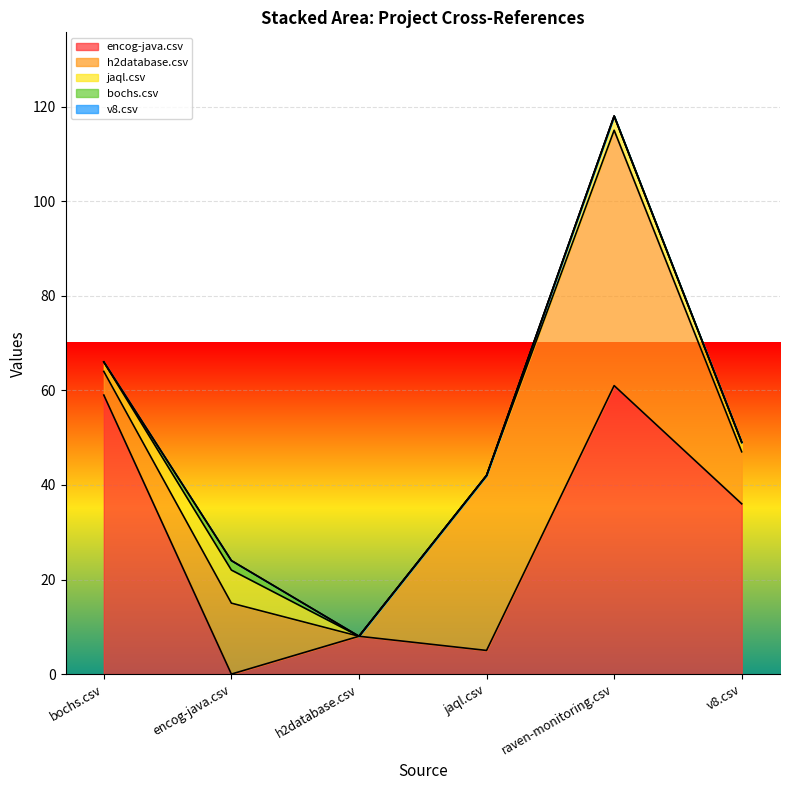

At which category does h2database.csv reach its first local peak?

encog-java.csv